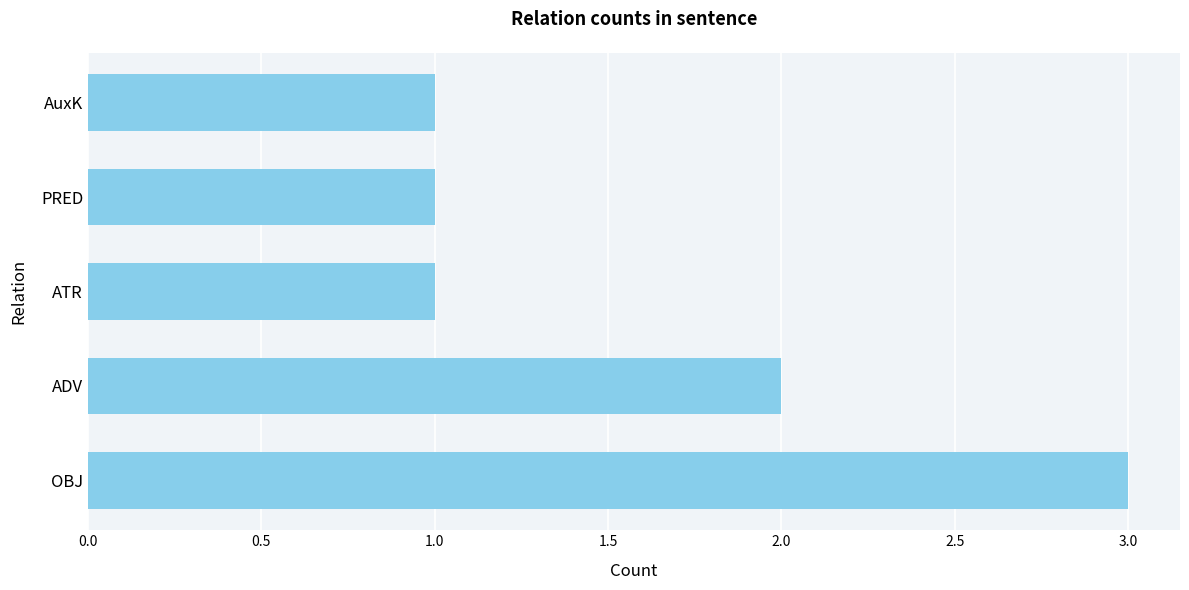

At which label is the value closest to 2?

ADV